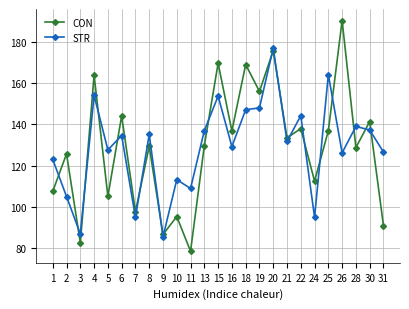

Which series ends up on top after the final intersection of CON and STR?

STR